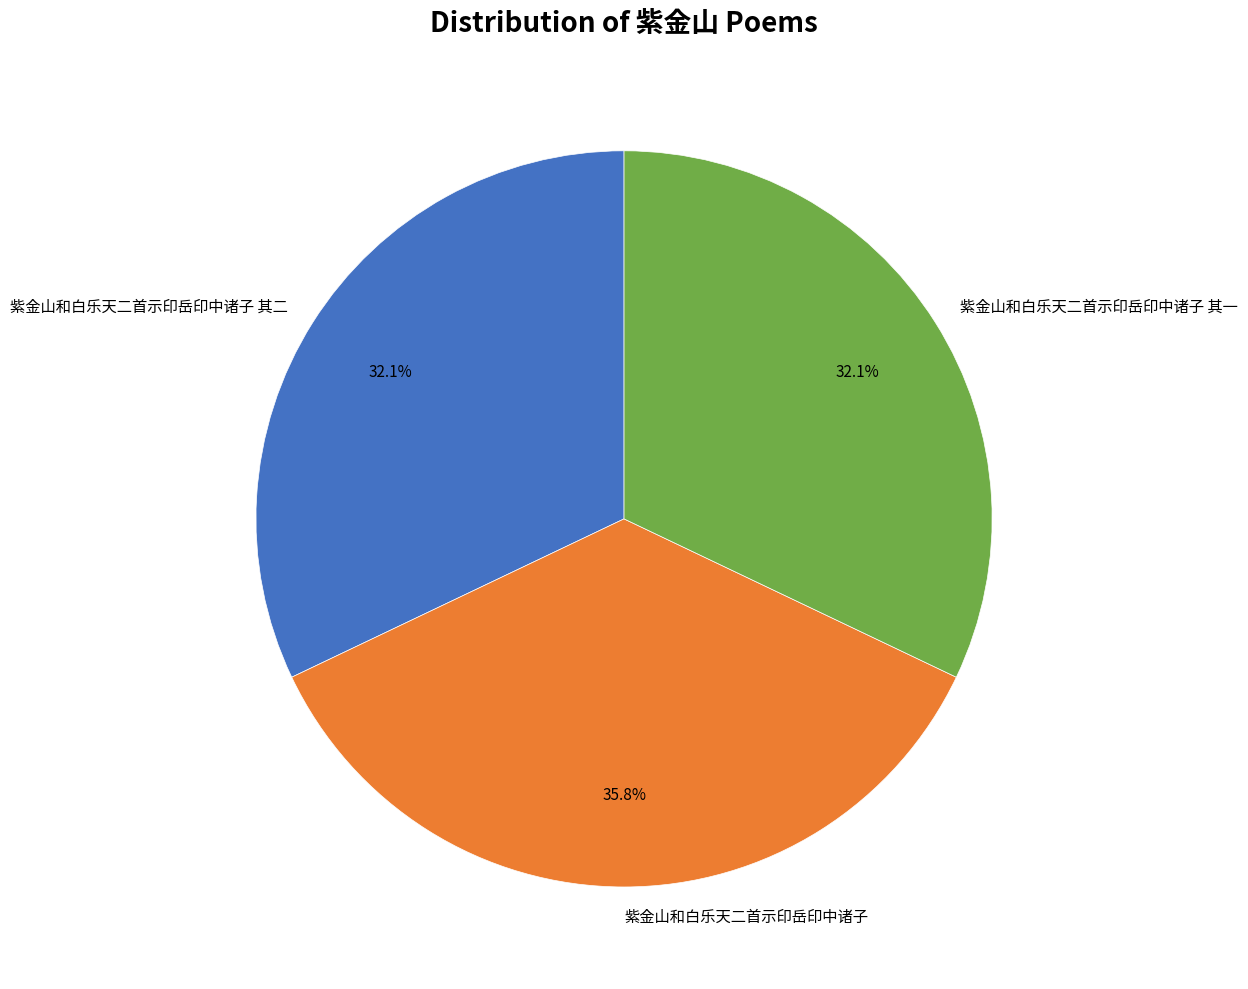

How many slices are in this pie chart?

3